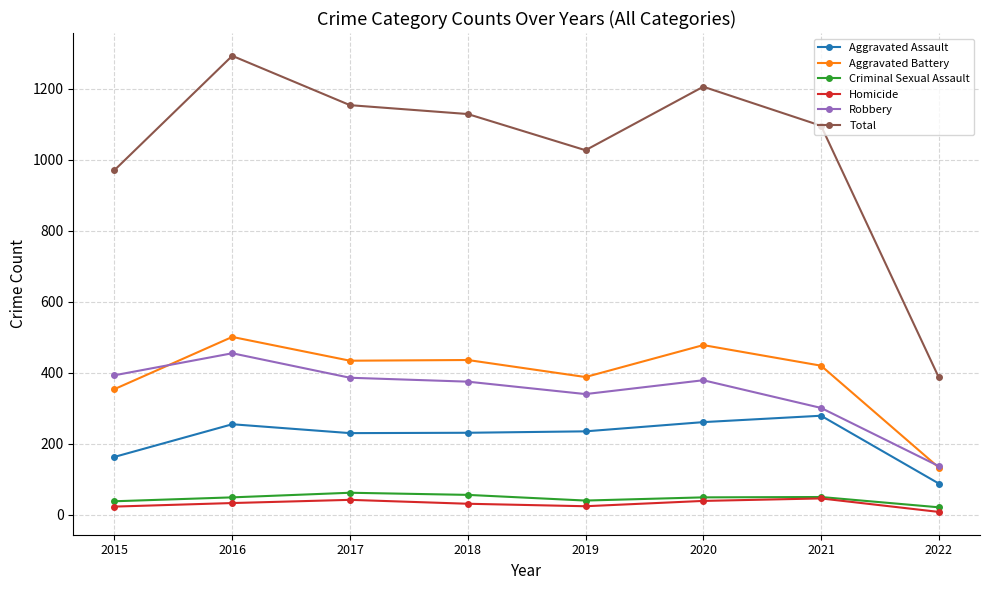

What is the maximum value for Total?

1293